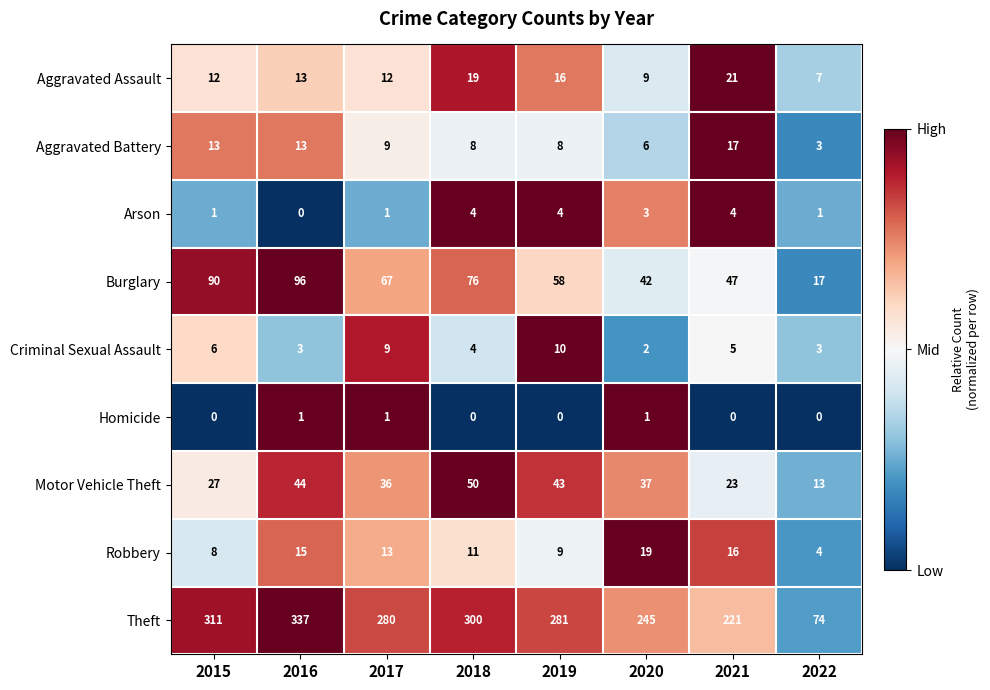

Rank the series at 2020 from lowest to highest value.

Homicide, Criminal Sexual Assault, Arson, Aggravated Battery, Aggravated Assault, Robbery, Motor Vehicle Theft, Burglary, Theft